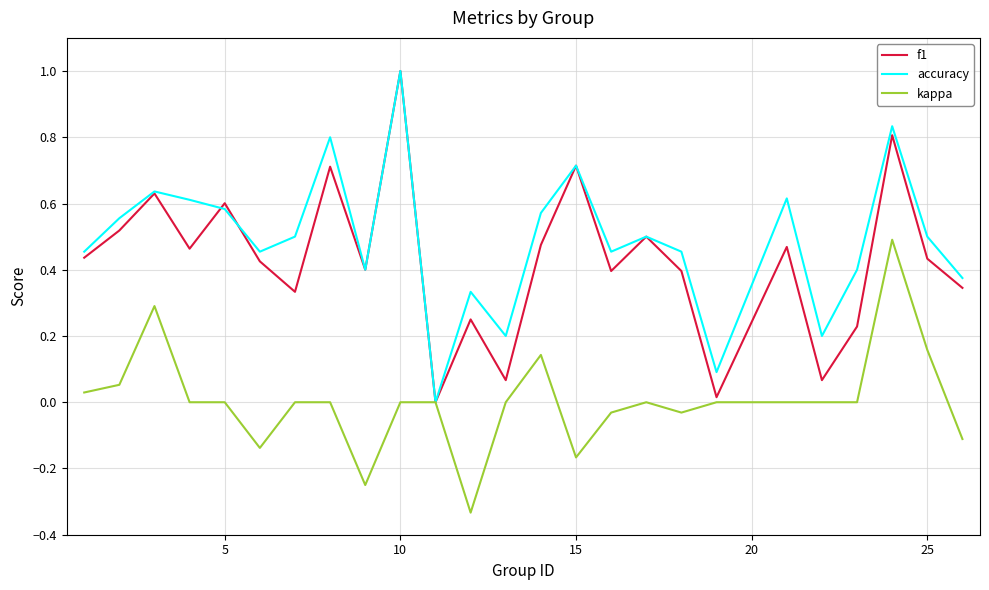

What is the greatest value displayed?

1.0